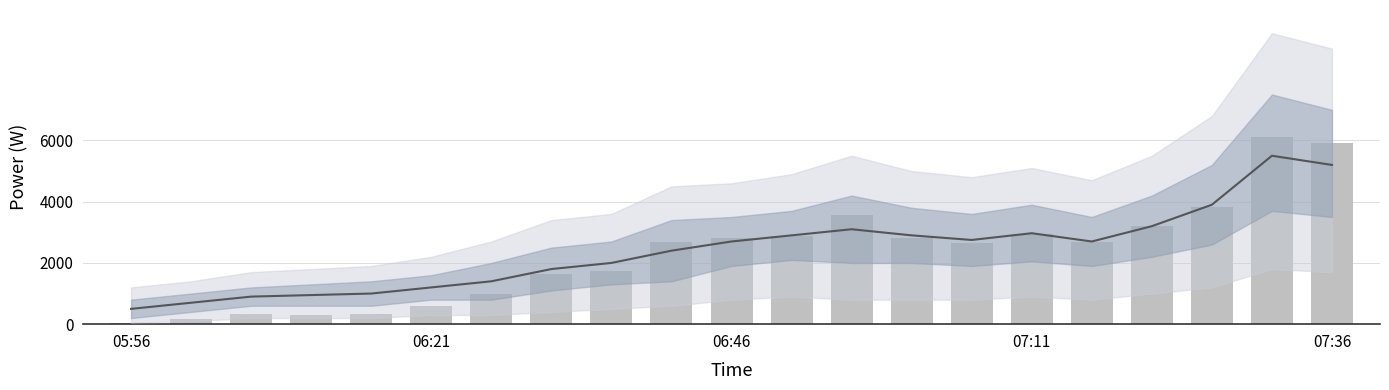

What is the smallest value displayed?

53